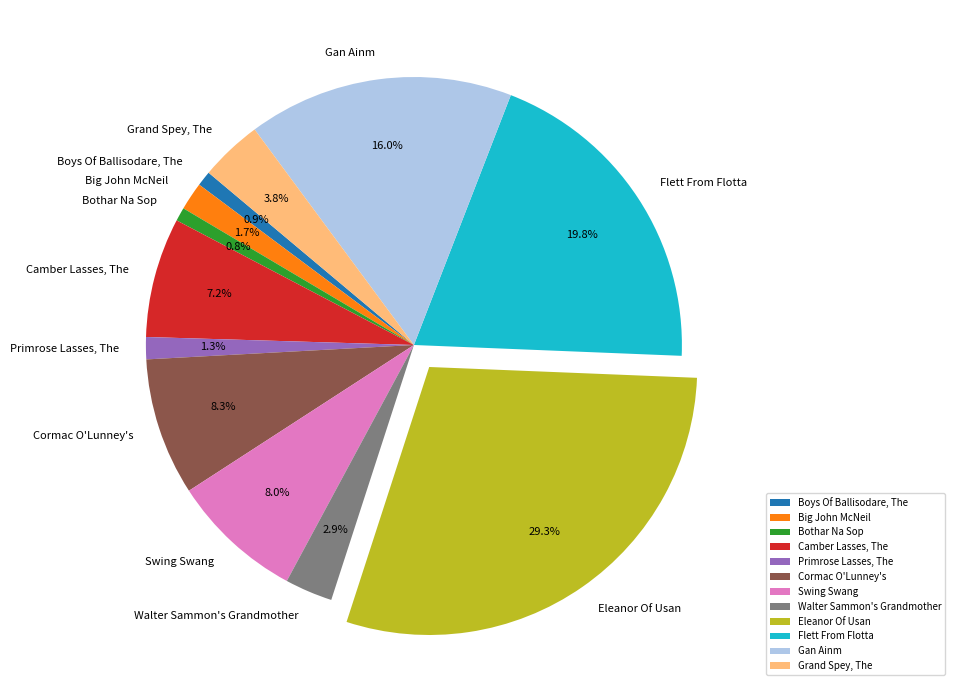

Between Cormac O'Lunney's and Gan Ainm, which is larger?

Gan Ainm